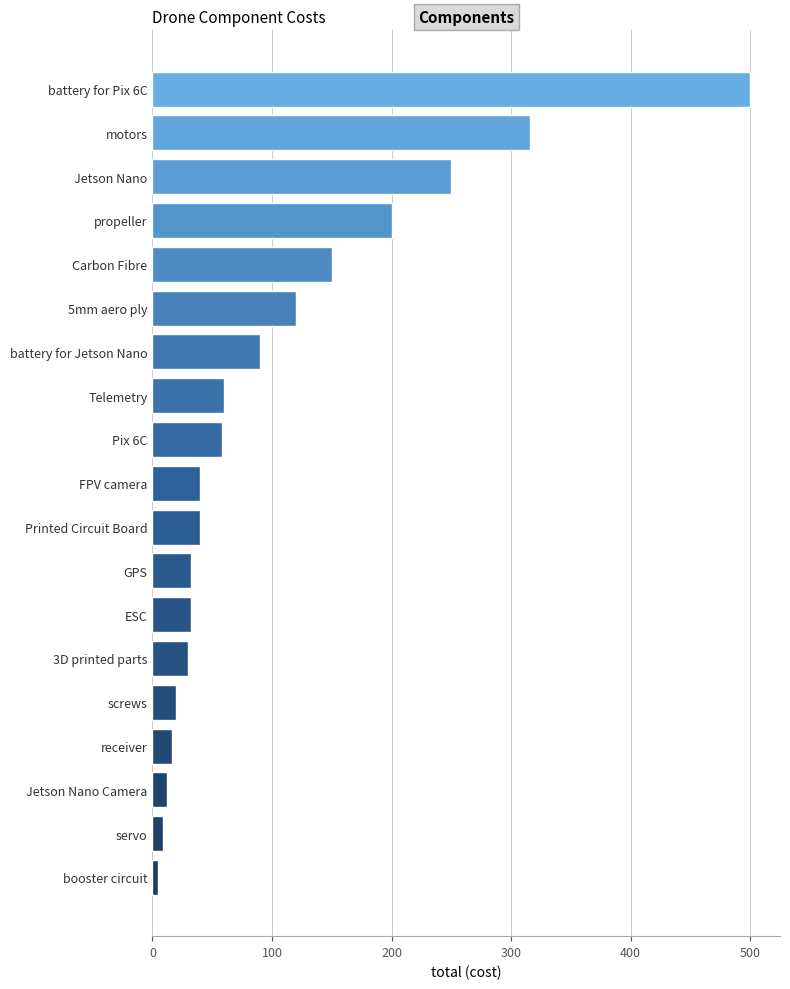

Which label corresponds to the largest value in the chart?

battery for Pix 6C